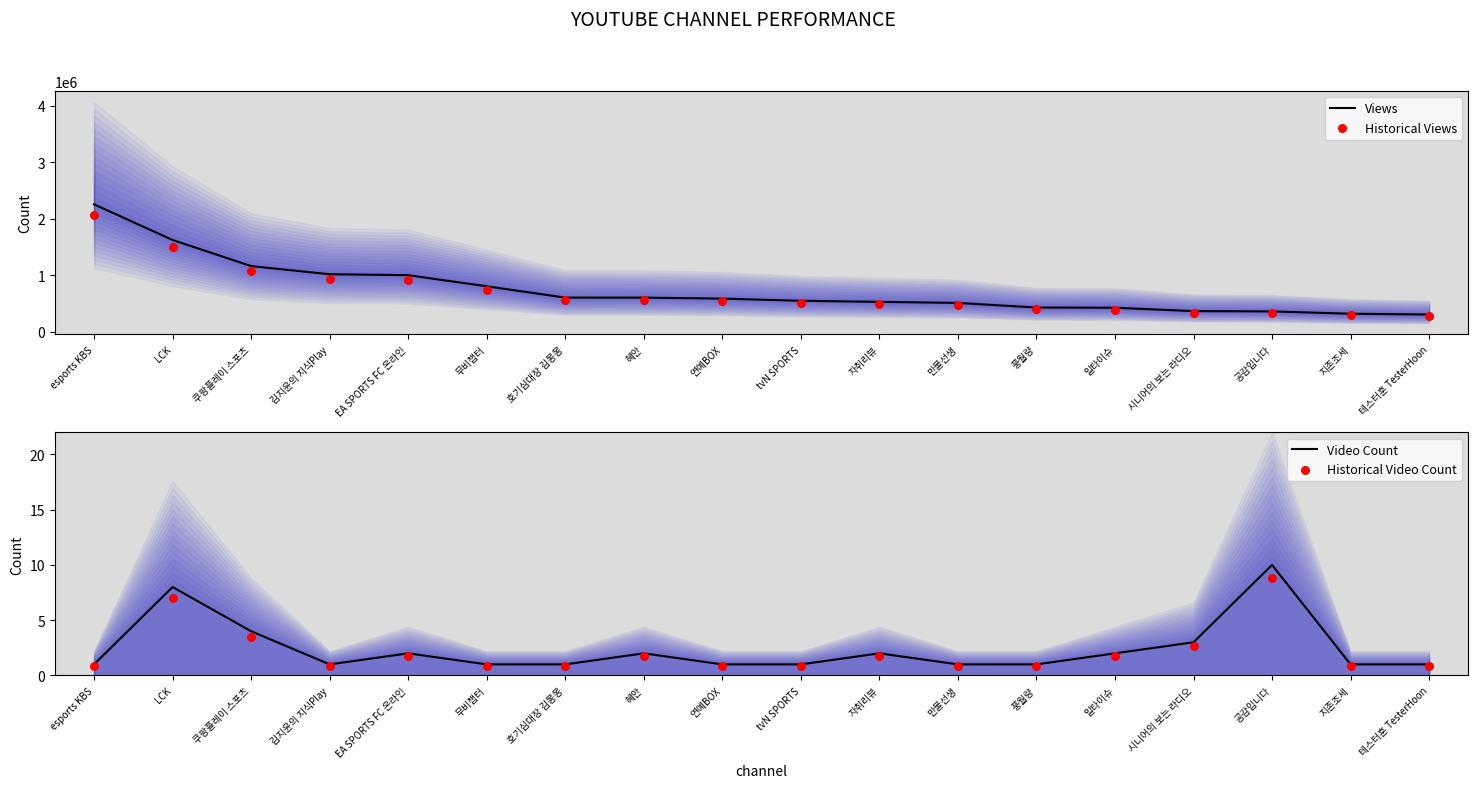

Which series contains the lowest Y value?

Historical Video Count